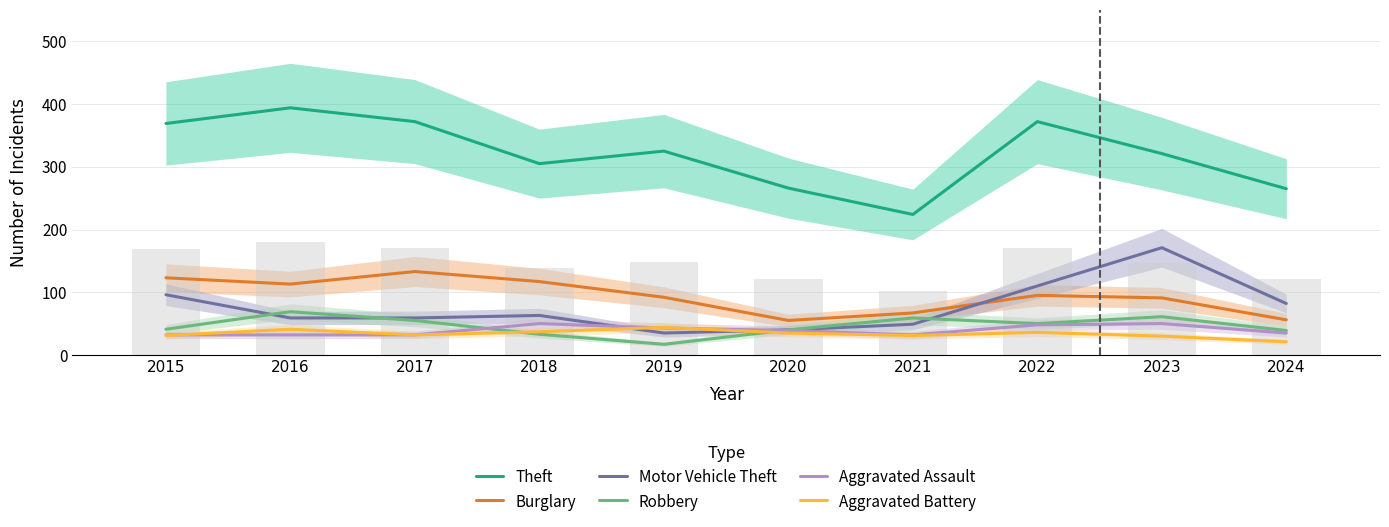

What is the sum of all Burglary values?

942